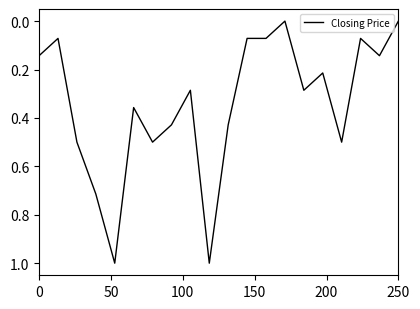

What is the difference between the maximum and minimum values?

1.0